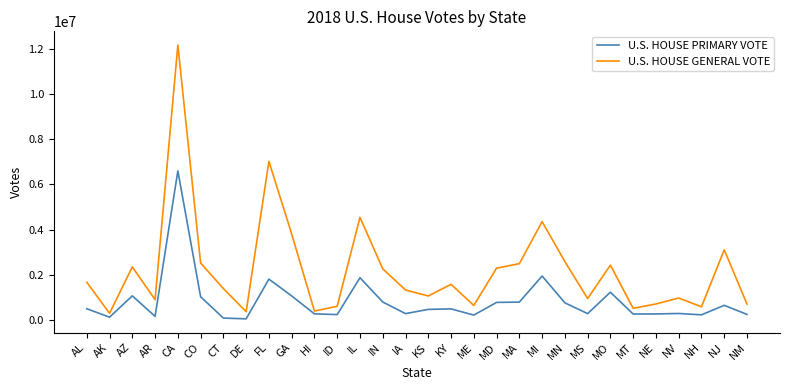

True or false: U.S. HOUSE PRIMARY VOTE has more than 0 interior local peaks.

True